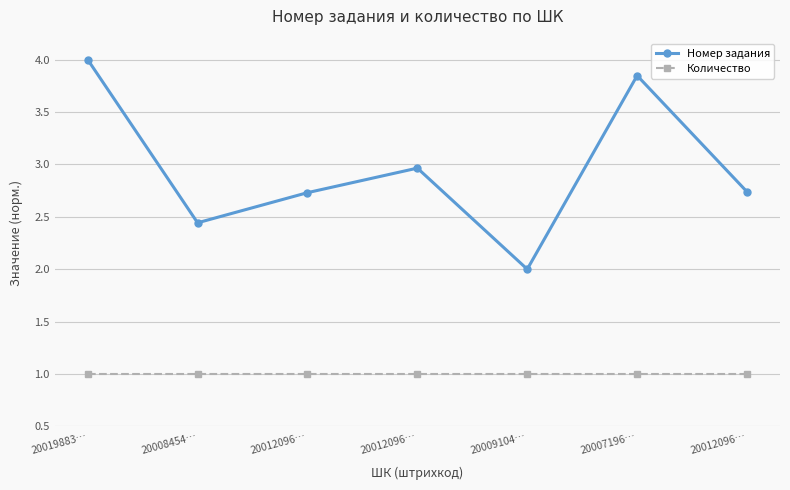

In Номер задания, how many points are lower than both neighbors (excluding endpoints)?

2